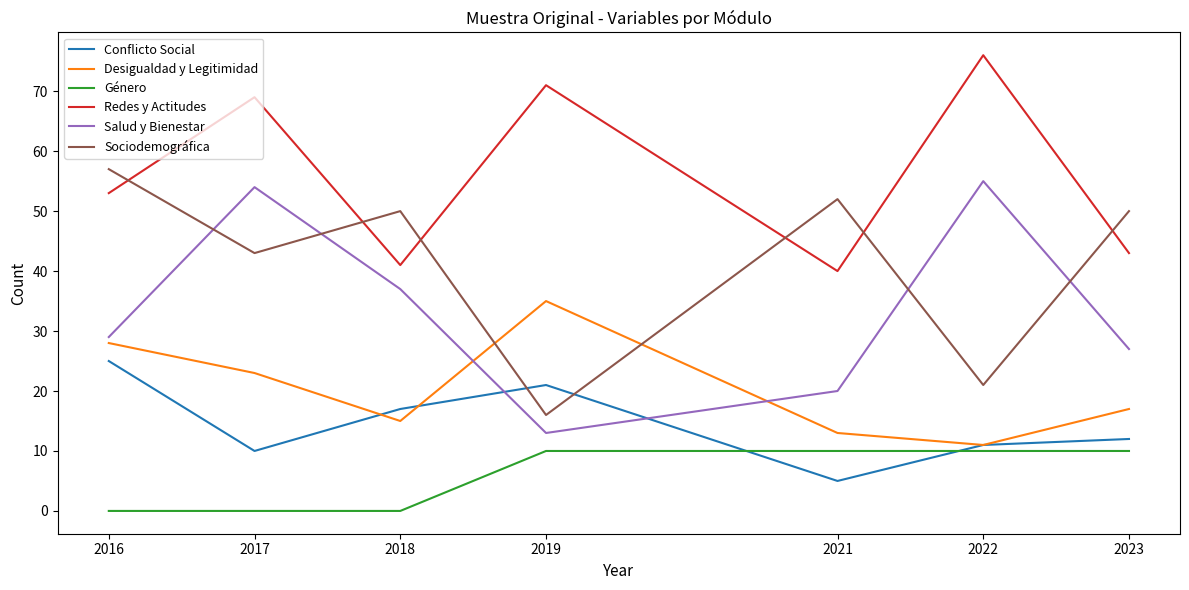

What are all the series names shown in the legend?

Conflicto Social, Desigualdad y Legitimidad, Género, Redes y Actitudes, Salud y Bienestar, Sociodemográfica